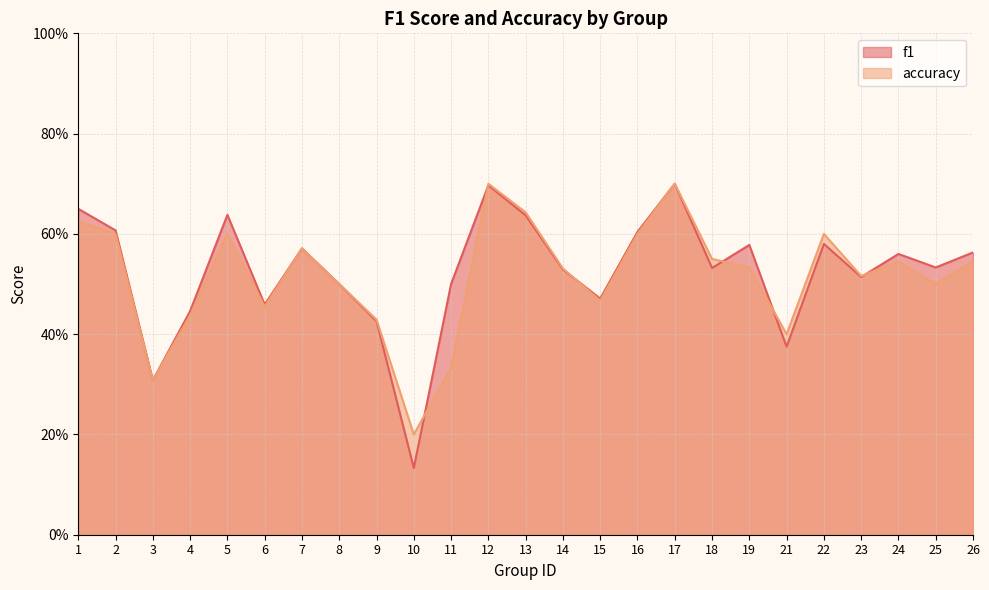

Read the f1 value at 4.

0.4